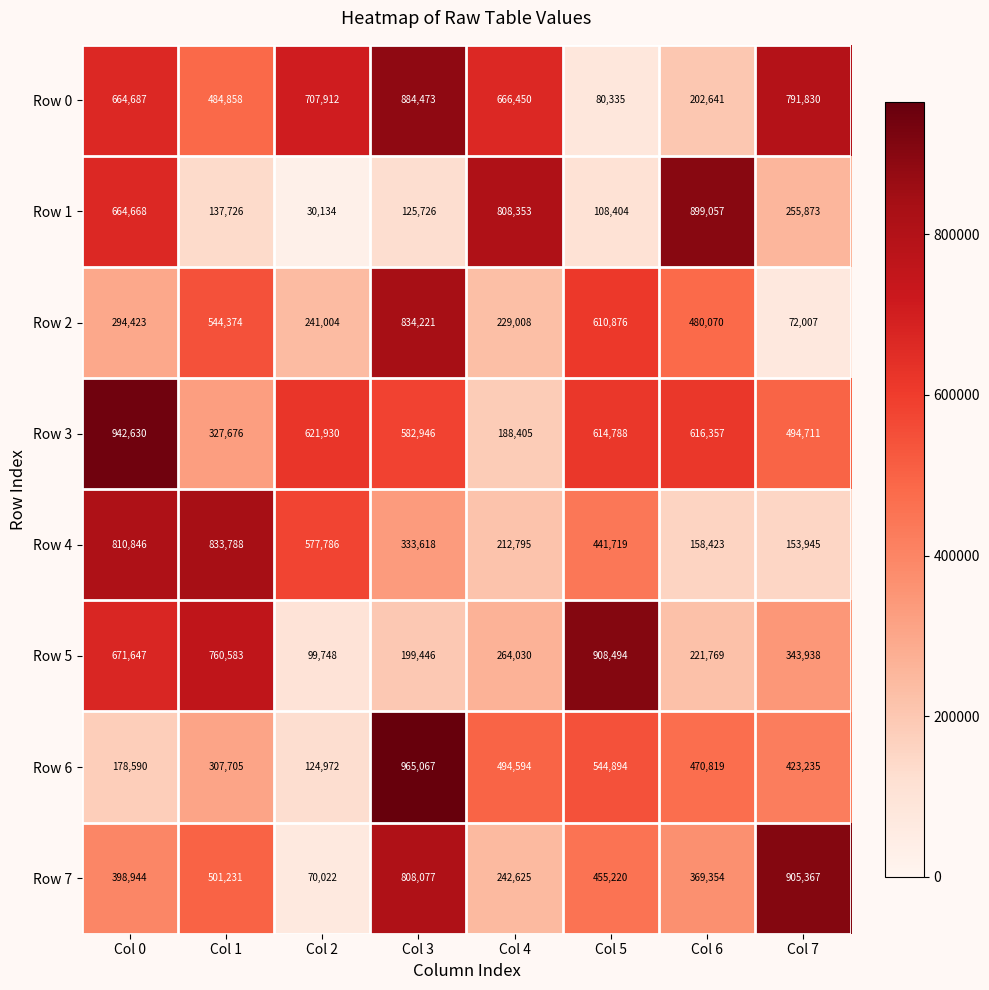

How many categories are shown in the chart?

8